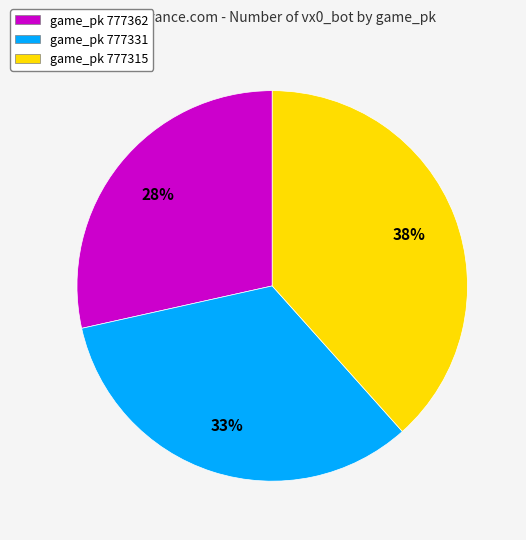

Rank the categories by value from lowest to highest.

game_pk 777362, game_pk 777331, game_pk 777315